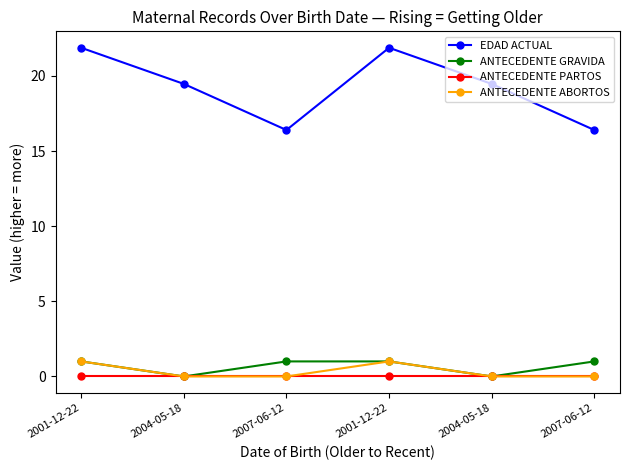

Is the value of ANTECEDENTE GRAVIDA at 2004-05-18 greater than the value of EDAD ACTUAL at 2004-05-18?

No